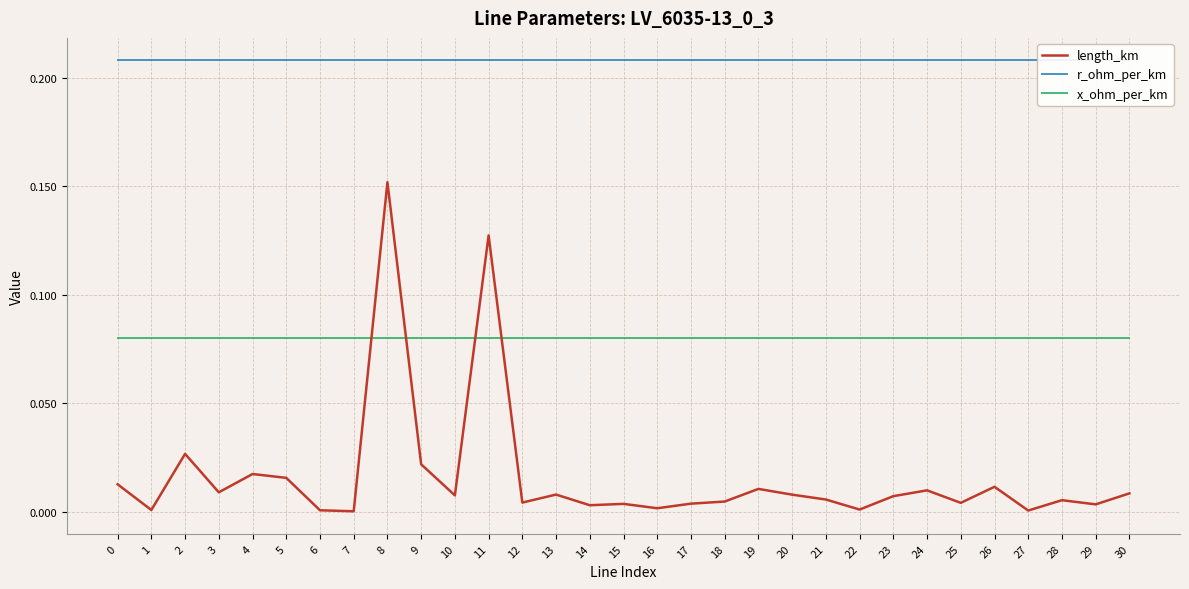

True or false: length_km has more than 2 interior local peaks.

True